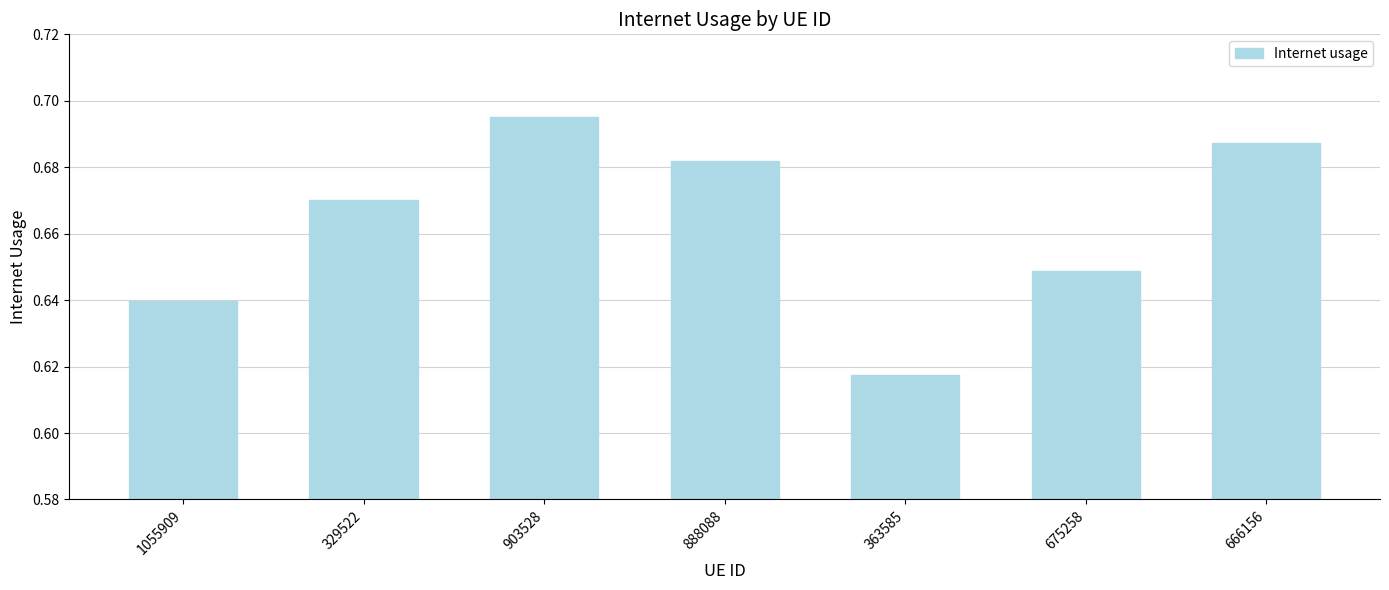

What is the change in value from 363585 to 666156?

+0.1